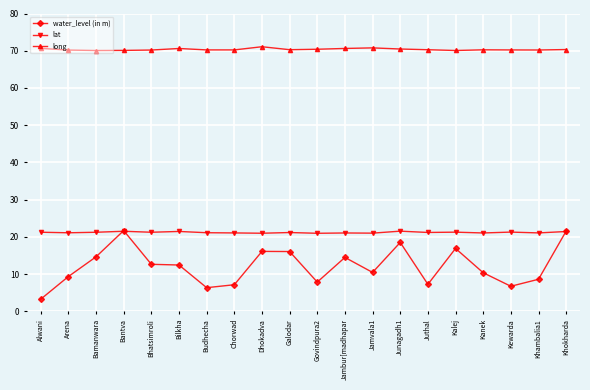

True or false: lat has more than 2 points higher than both neighbors.

True